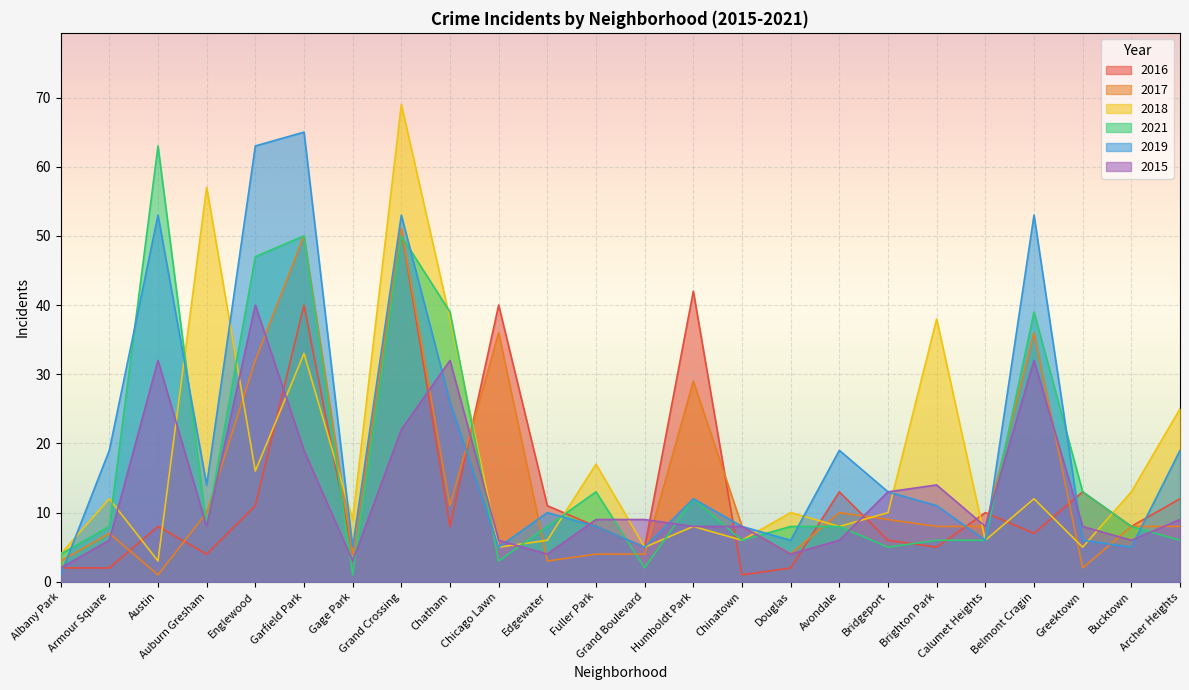

What is the label of the 23rd point from the left?

Bucktown